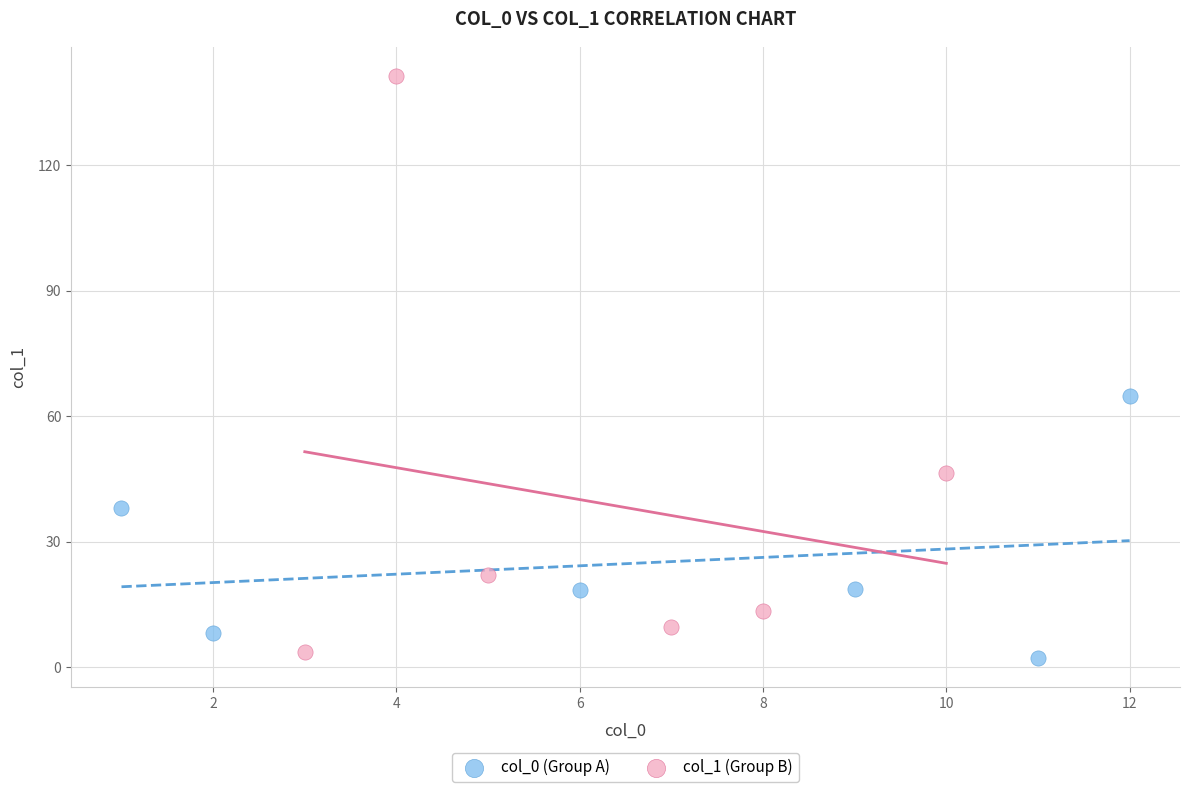

What are all the series names shown in the legend?

col_0 (Group A), col_1 (Group B)